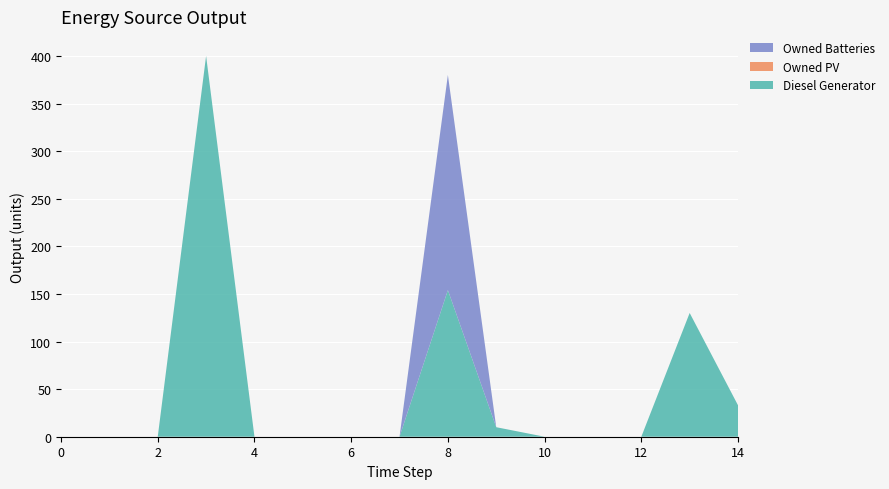

Reading left to right, list all the values displayed in this chart.

Diesel Generator: 0	0	0	400	0	0	0	0	154	10	0	0	0	130	33
Owned PV: 0	0	0	0	0	0	0	0	0	0	0	0	0	0	0
Owned Batteries: 0	0	0	0	0	0	0	0	226	0	0	0	0	0	0